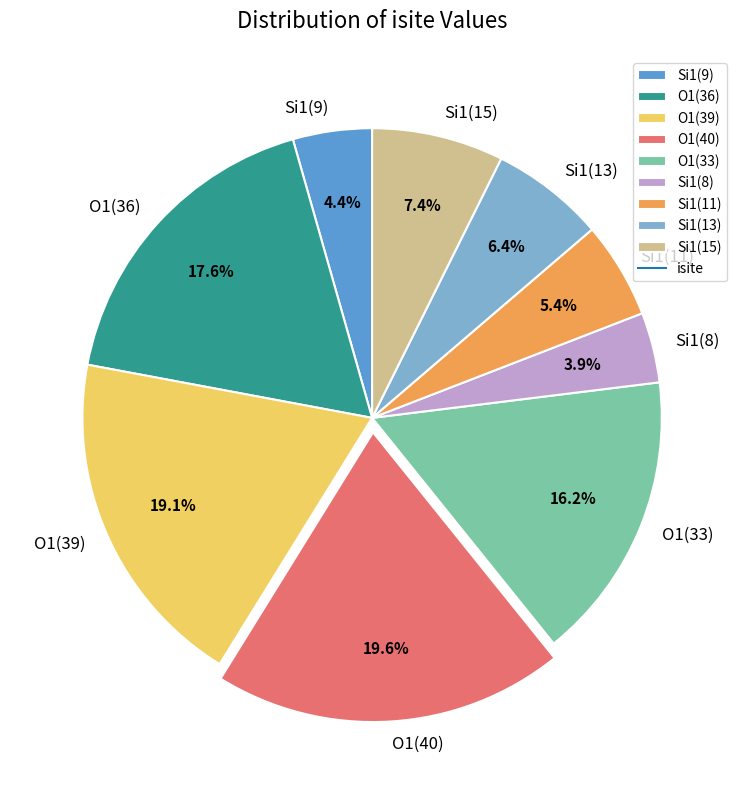

What percentage is NOT represented by Si1(15)?

92.6%